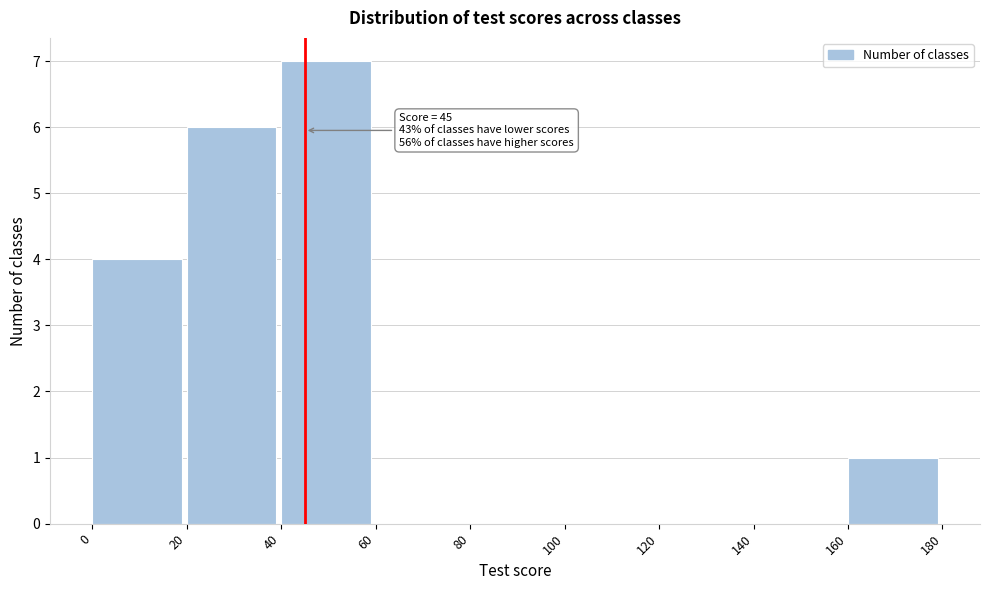

Over which range of the x-axis is the bar tallest?

40 to 60